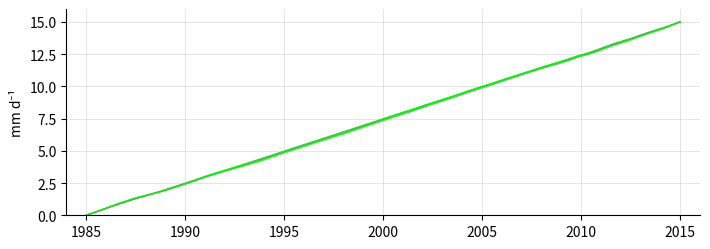

What is the label of the 38th point from the right?

1995